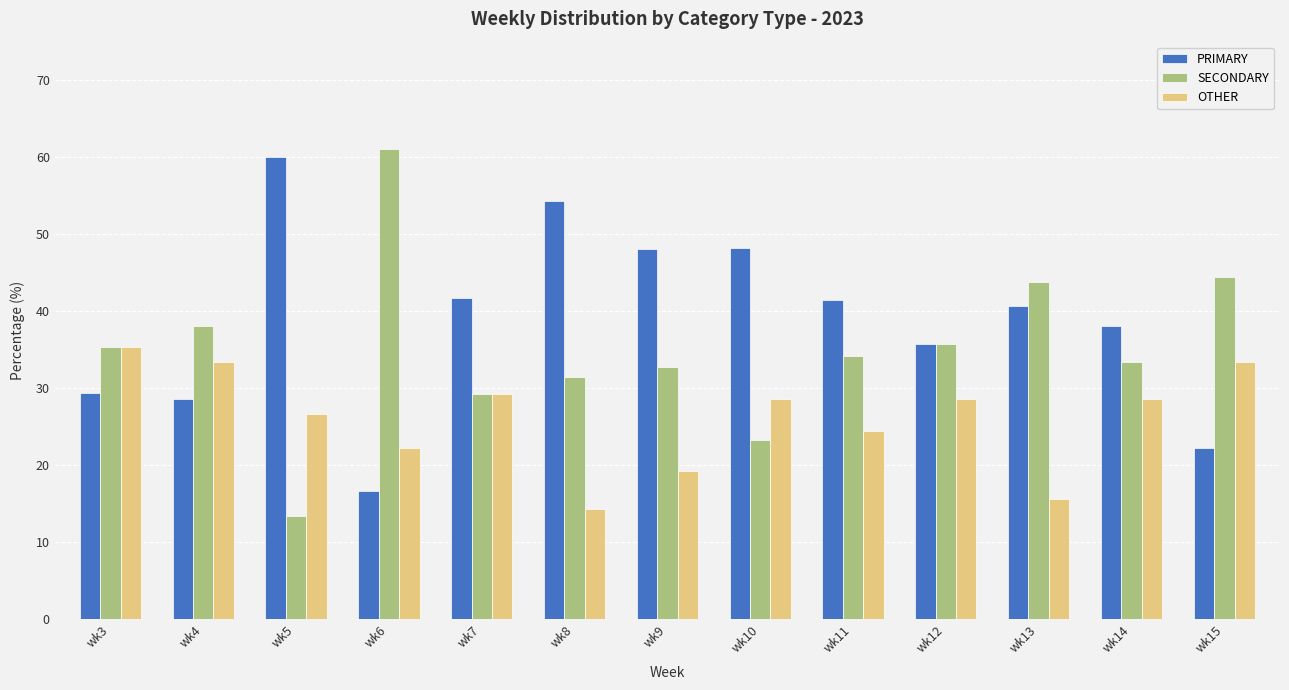

Read the SECONDARY value at wk3.

35.3